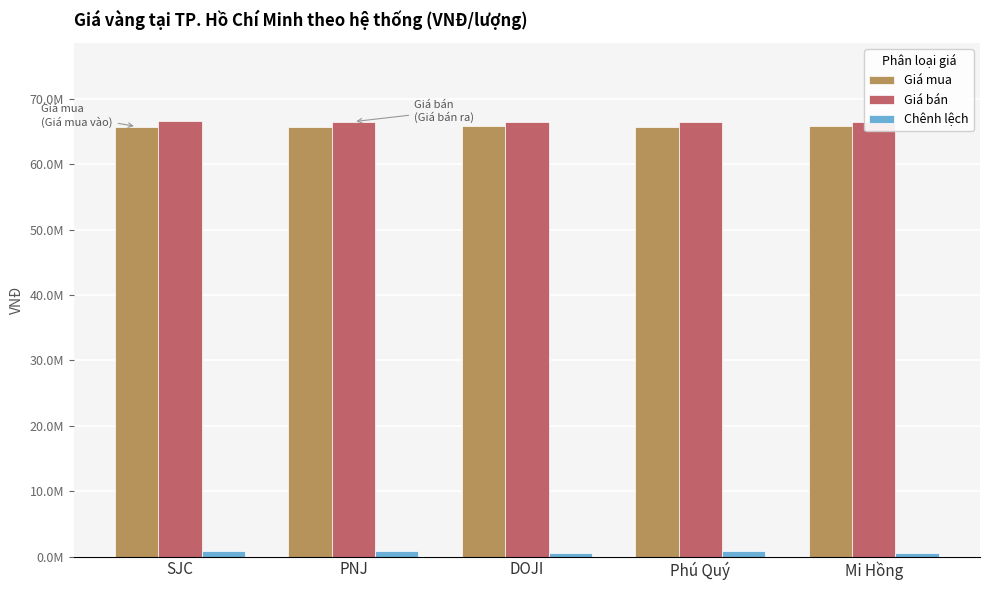

Reading right to left, what are all the values shown in this chart?

Giá mua: 65900000	65650000	65850000	65700000	65750000
Giá bán: 66400000	66450000	66450000	66500000	66550000
Chênh lệch: 500000	800000	600000	800000	800000